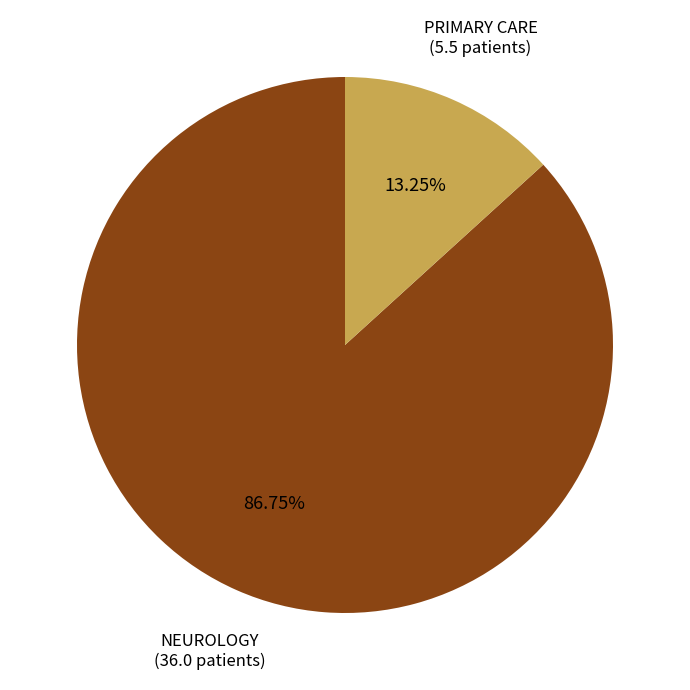

Is NEUROLOGY the majority of the pie?

Yes